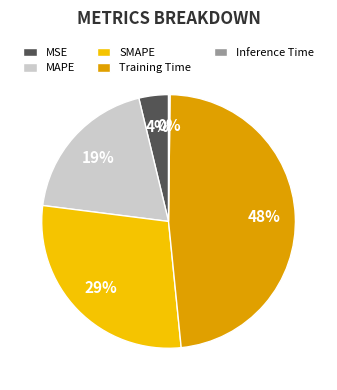

Is there a majority slice in this chart?

No